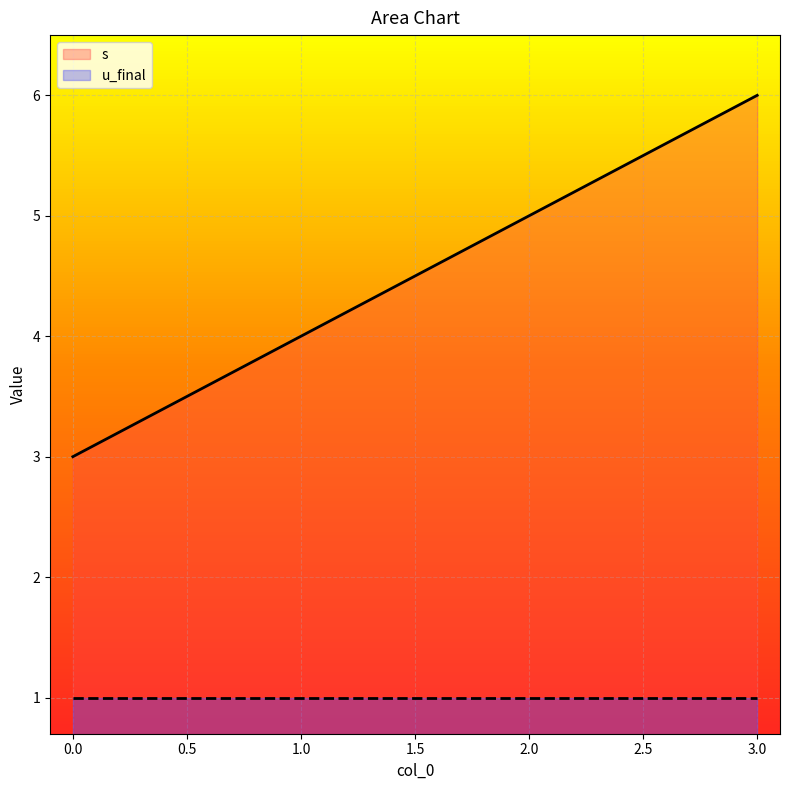

What is the change in value from 0 to 1?

+1